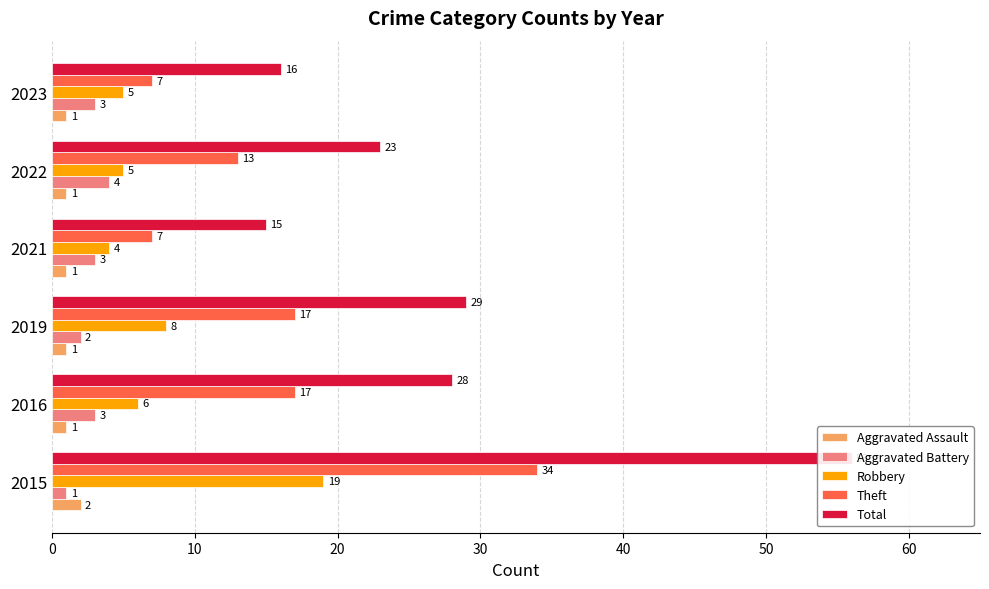

At how many categories does at least one series exceed 44?

1